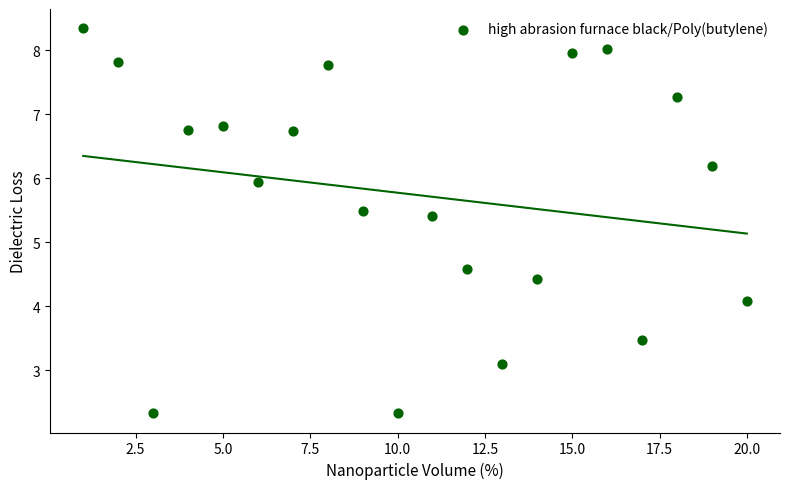

What is the range of Y values (max minus min)?

6.0